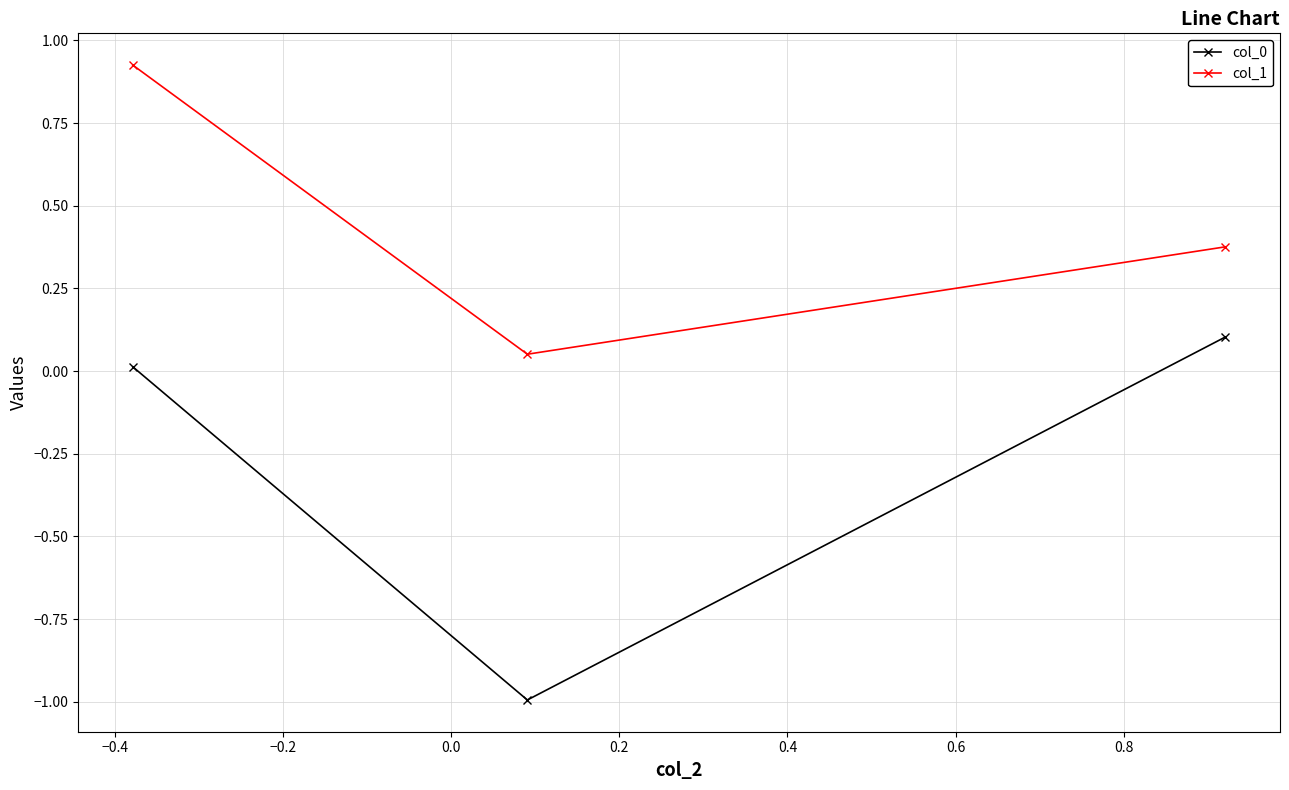

What is the average value of the col_0 series?

-0.3